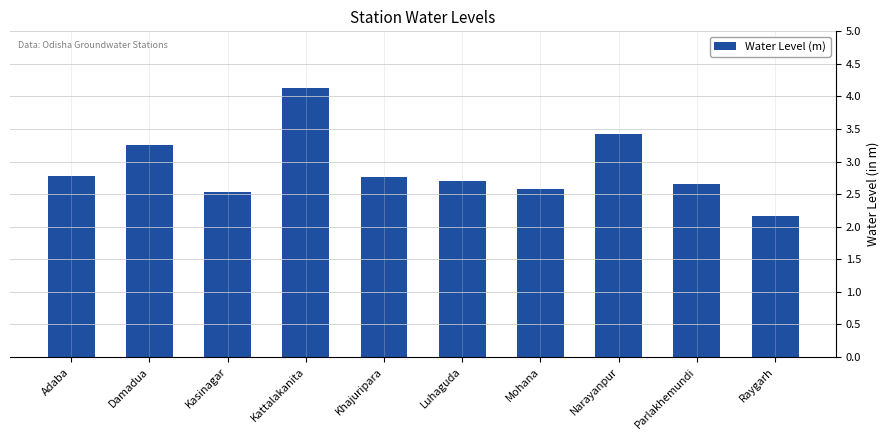

What position from the right is Luhaguda?

5